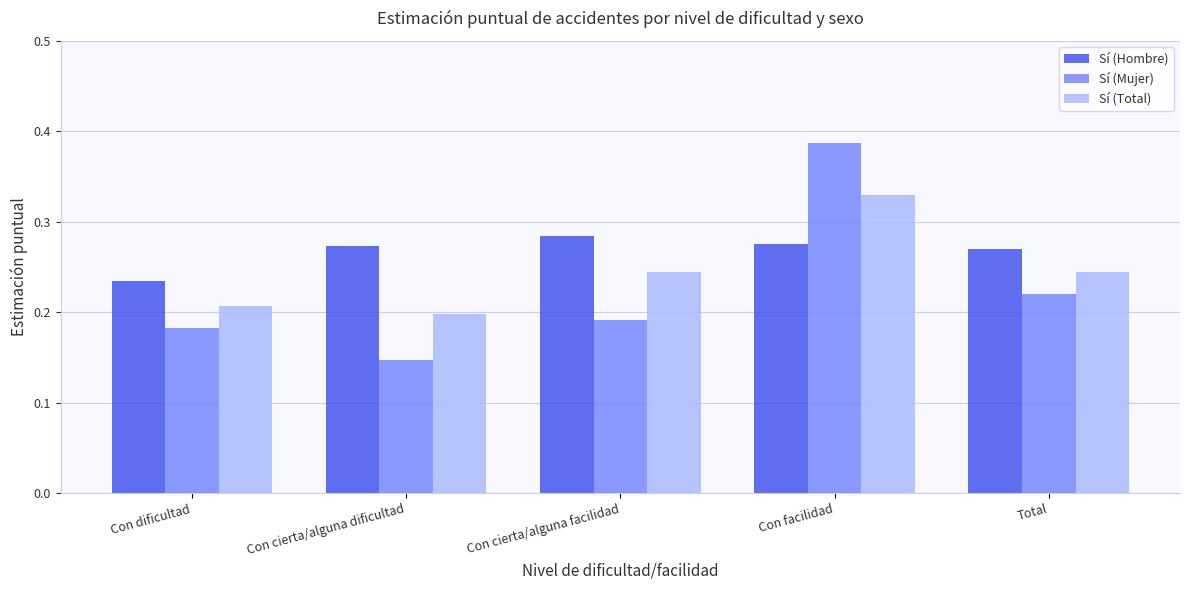

List the series in order of their peak value, highest first.

Sí (Mujer), Sí (Total), Sí (Hombre)